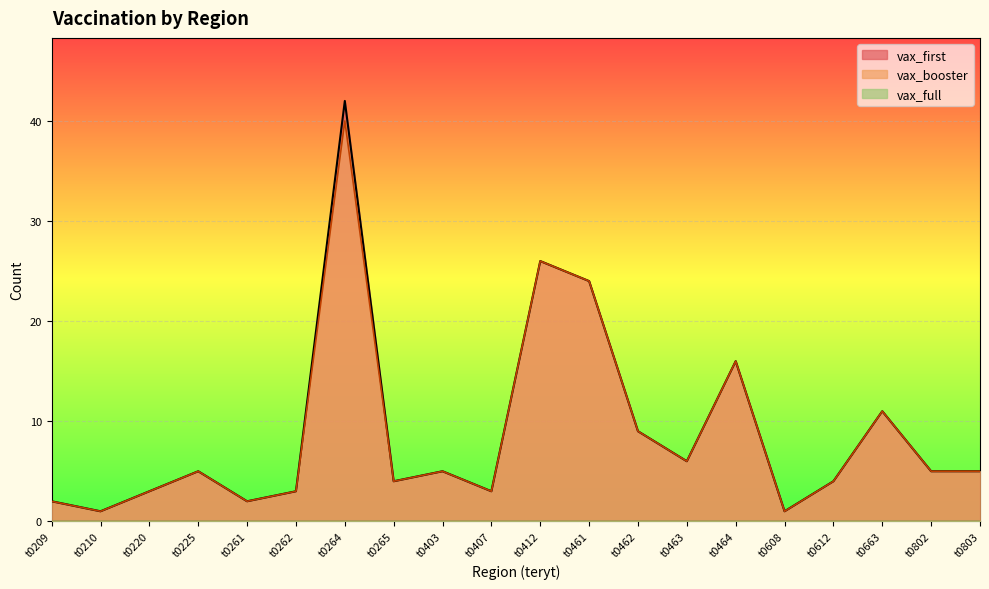

Which category has the highest value in the vax_booster series?

t0264